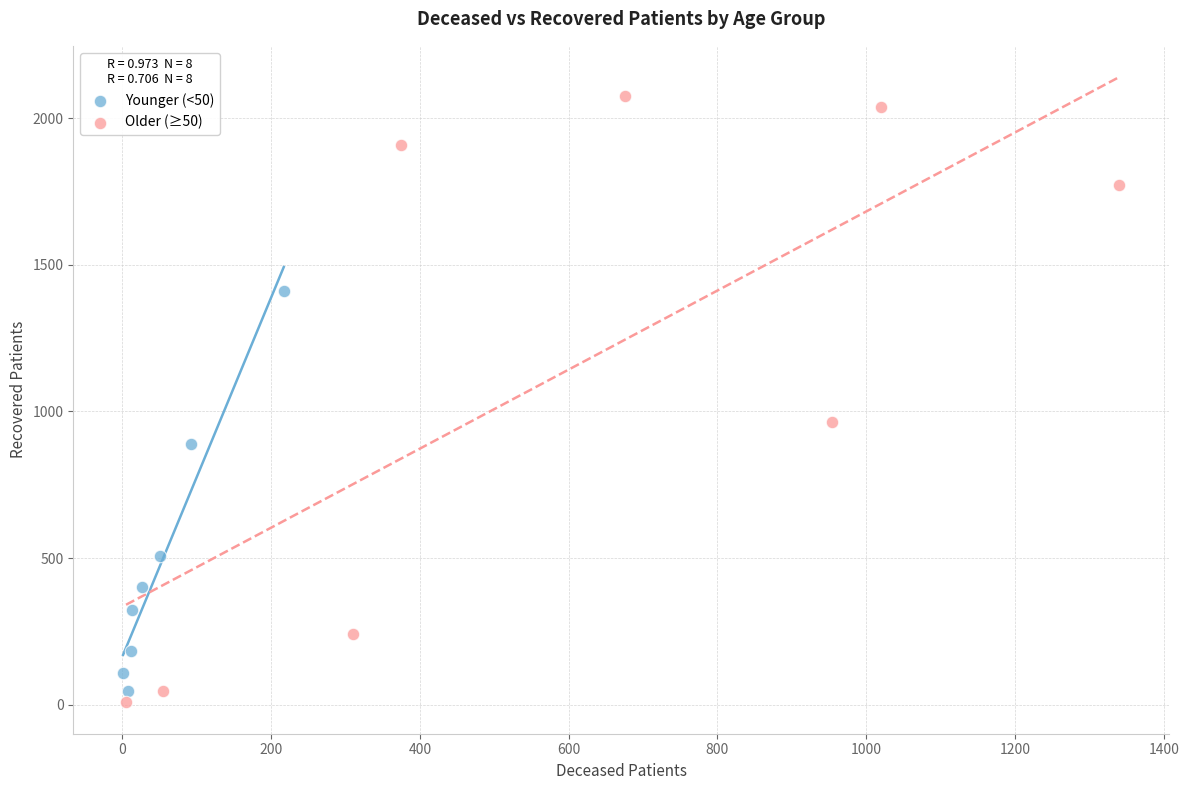

What are all the series names shown in the legend?

Younger (<50), Older (≥50)